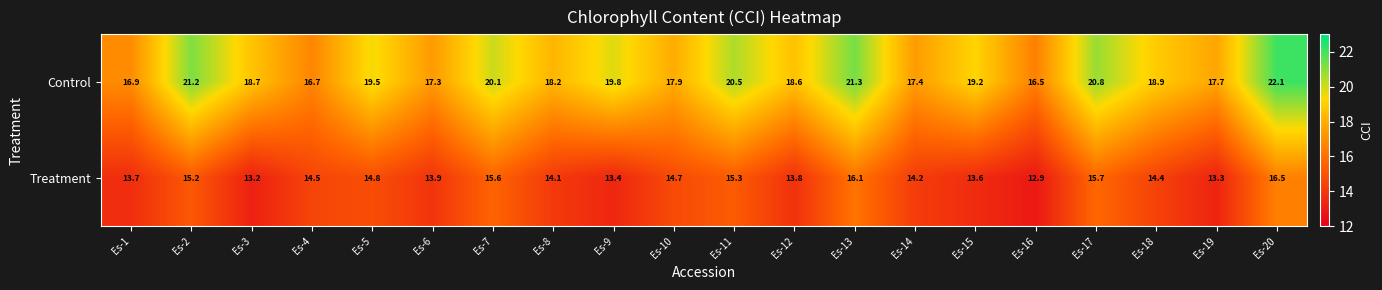

True or false: Treatment has a value of 6.9 at Es-10.

False